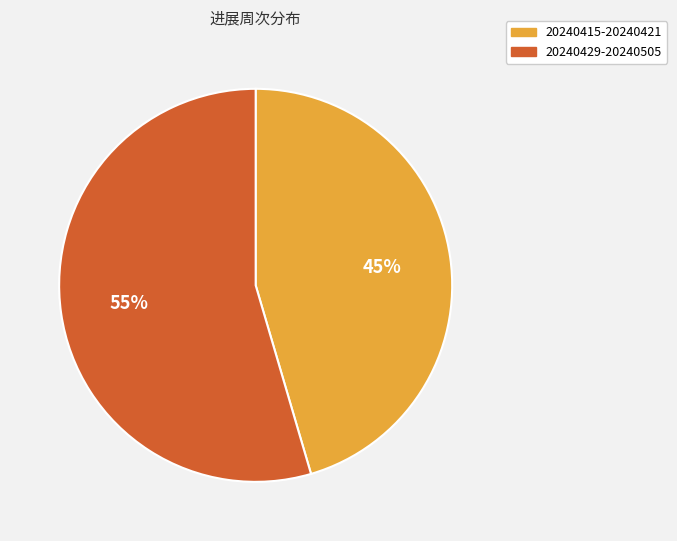

How many slices are in this pie chart?

2